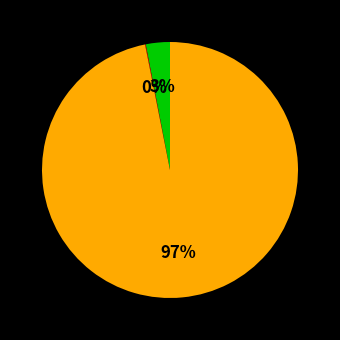

Is there any slice that represents more than half of the pie?

Yes